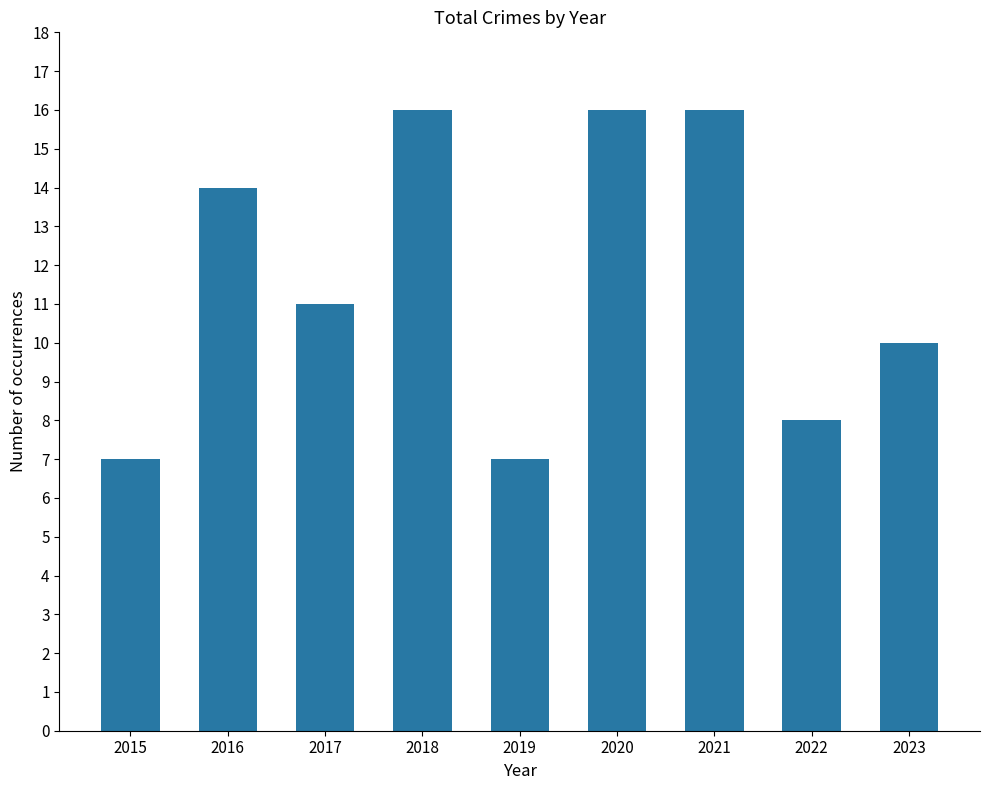

Approximately how many times larger is the value at 2020 compared to 2017?

1.5